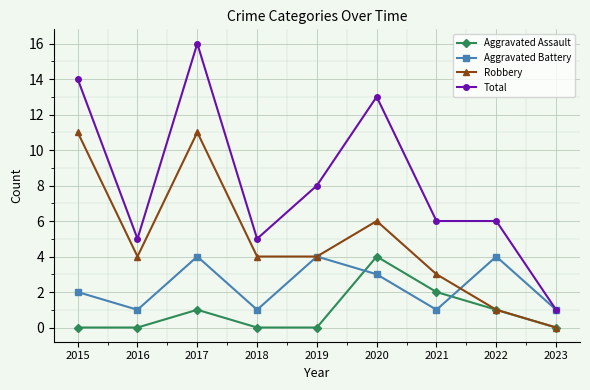

Rank the series at 2021 from highest to lowest value.

Total, Robbery, Aggravated Assault, Aggravated Battery